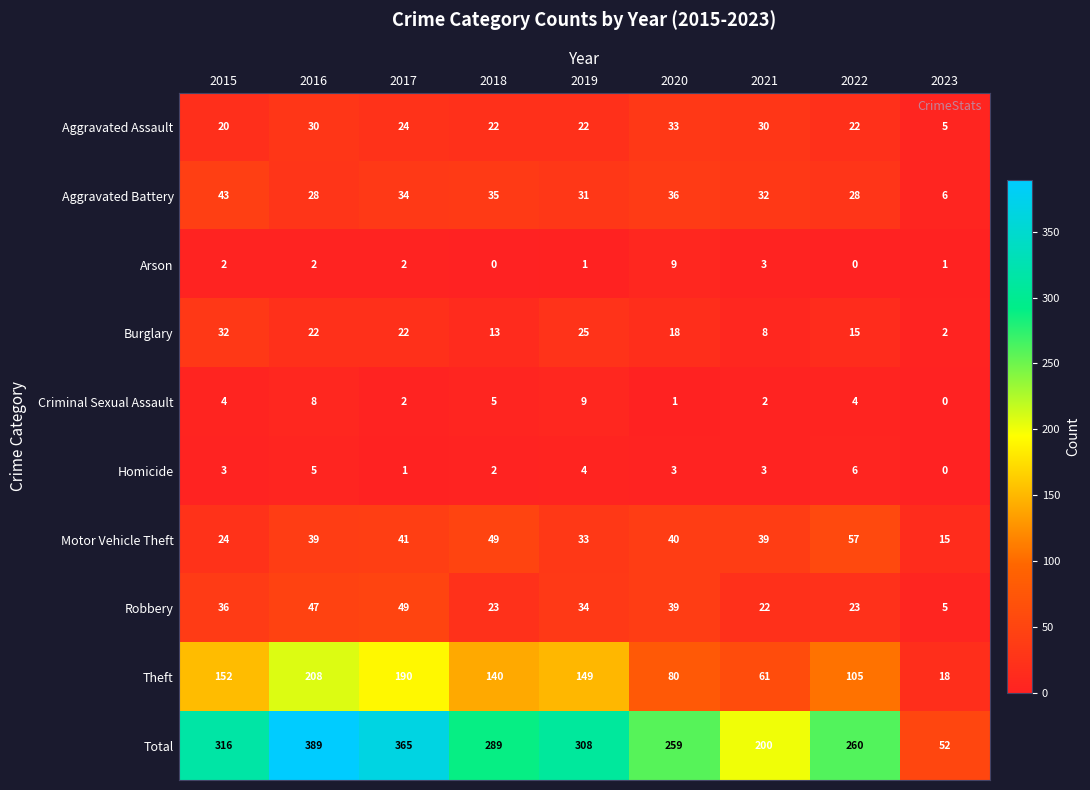

Which category has the lowest value in the Homicide series?

2023